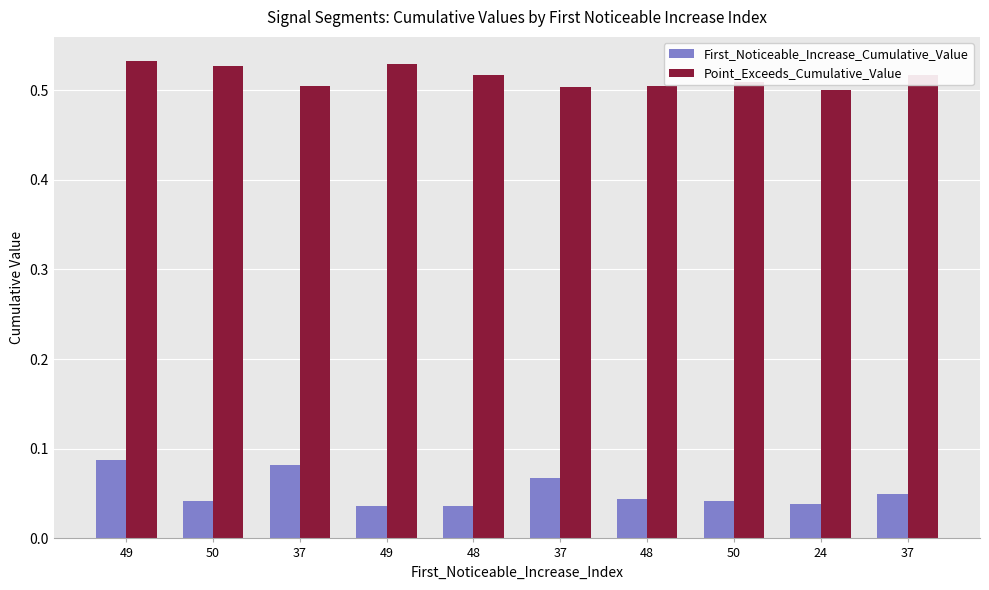

Between 50 and 48, which series saw the biggest shift?

Point_Exceeds_Cumulative_Value